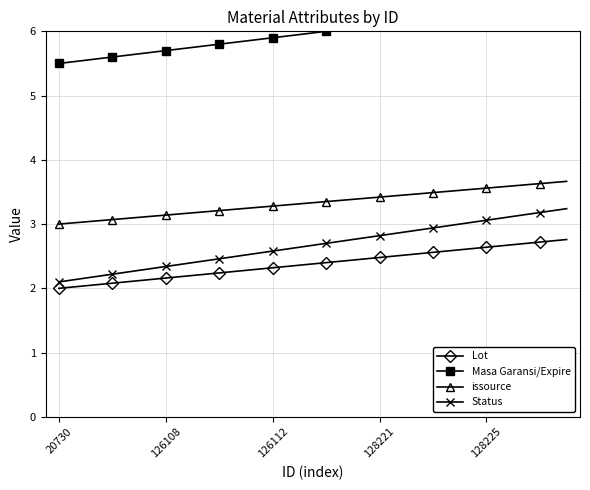

Which series has the largest total across all categories?

Masa Garansi/Expire